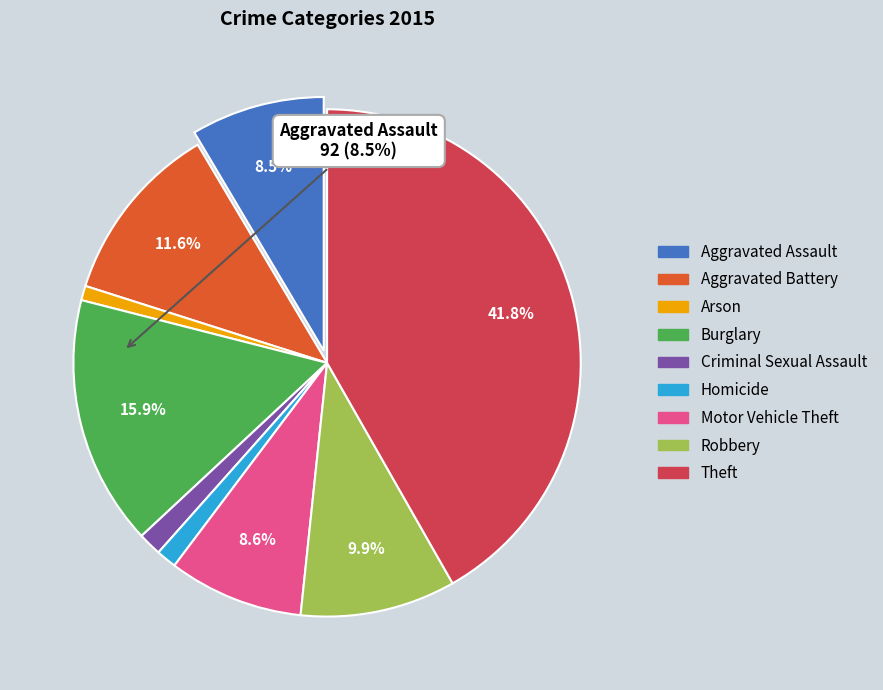

How many segments does this pie chart have?

9